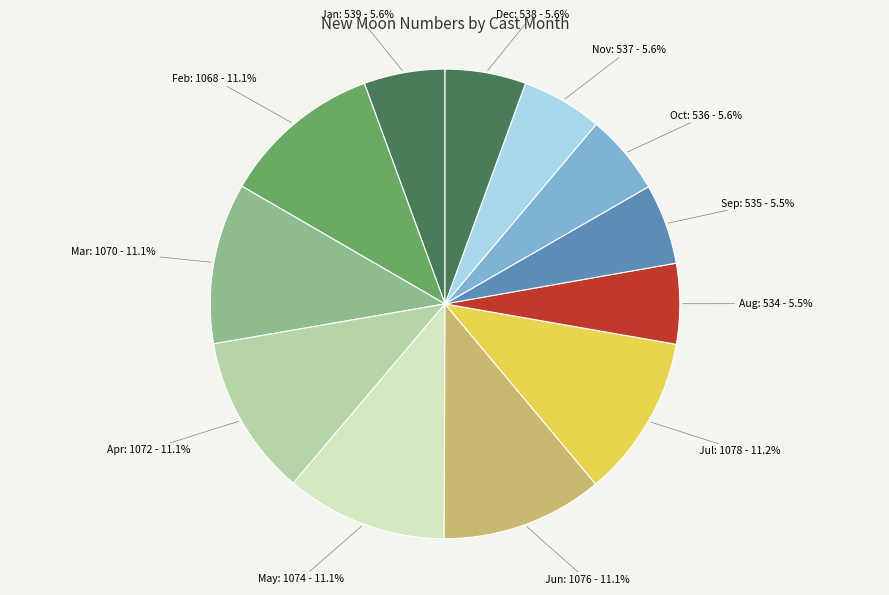

Which has a higher value, Mar or Dec?

Mar